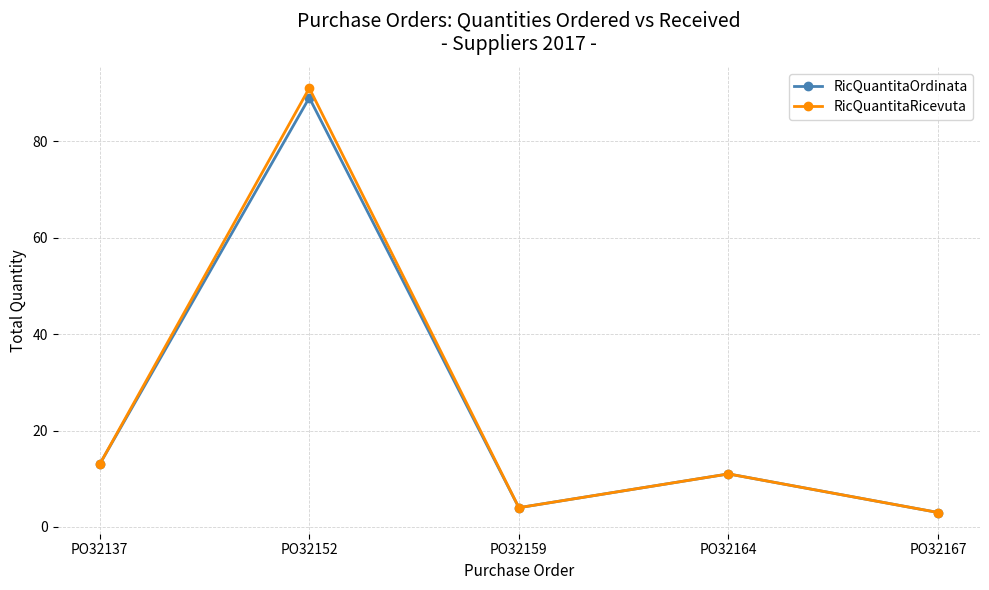

At which label is RicQuantitaOrdinata closest to 46?

PO32137